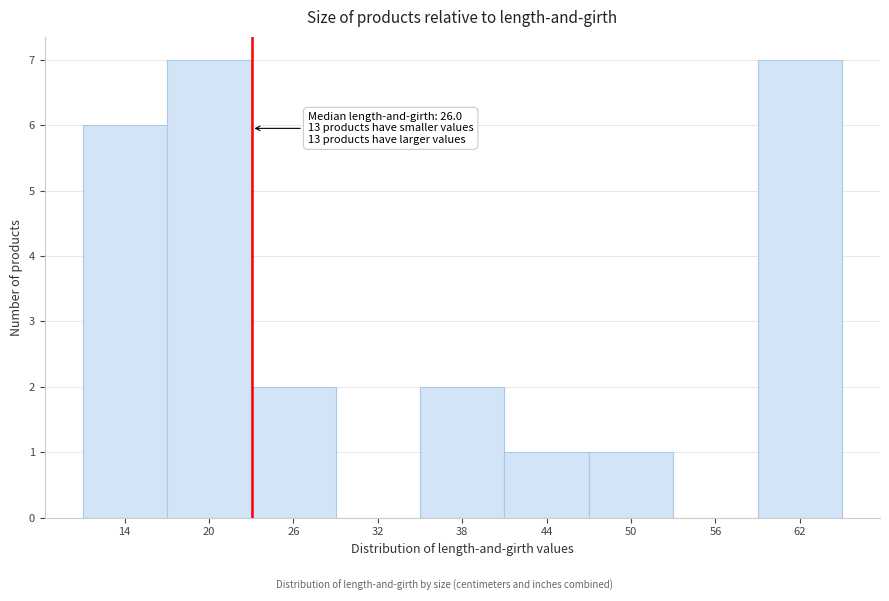

Reading left to right, transcribe all the data shown in this chart.

14=6	20=7	26=2	32=0	38=2	44=1	50=1	56=0	62=7